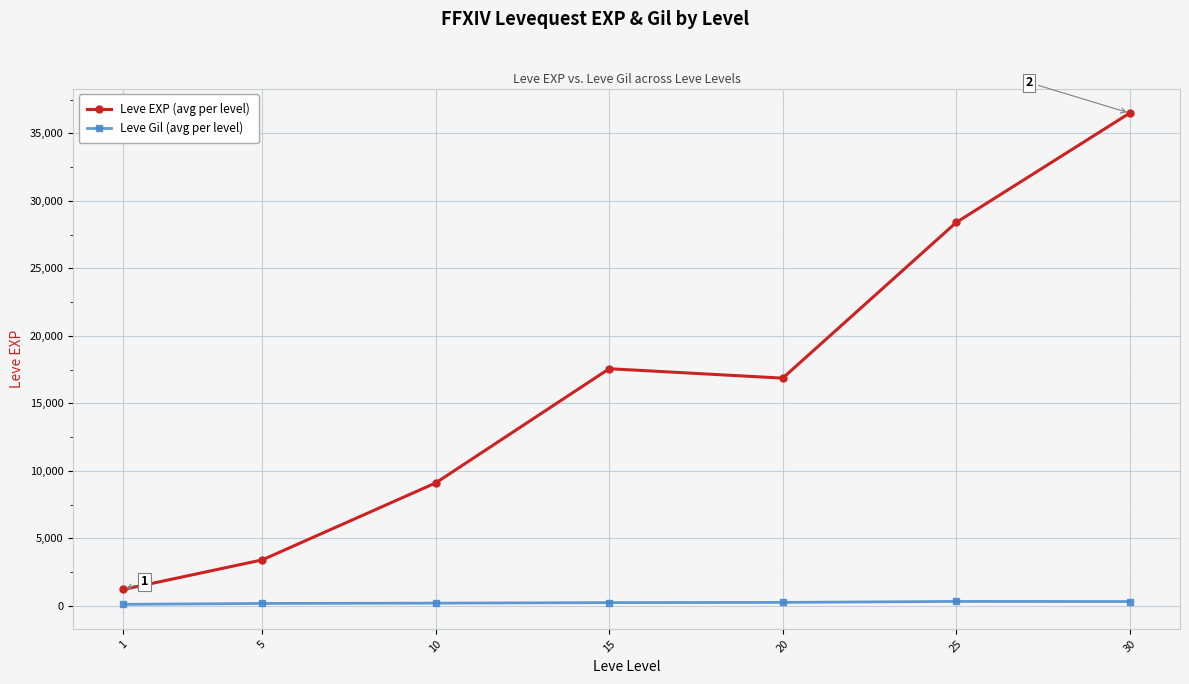

True or false: Leve EXP (avg per level) has a value of 1213.3 at 1.

True